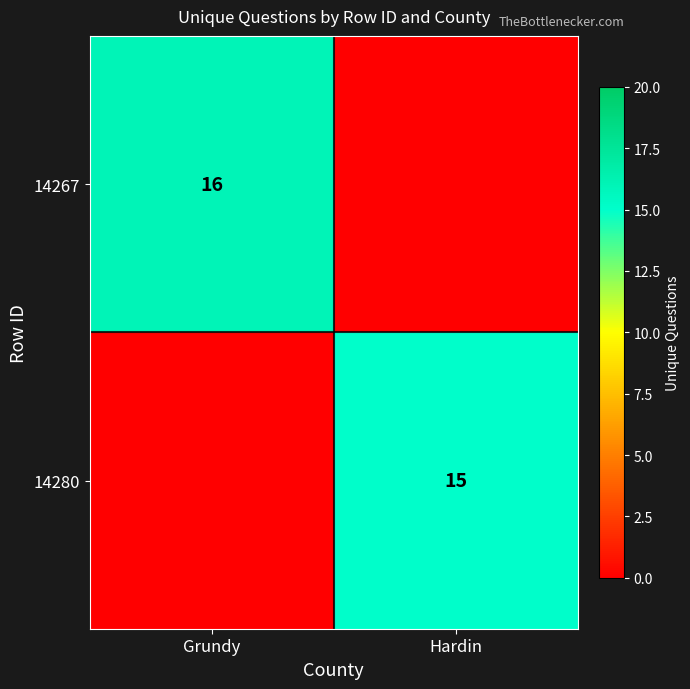

True or false: 14280 has a value of 10 at Hardin.

False